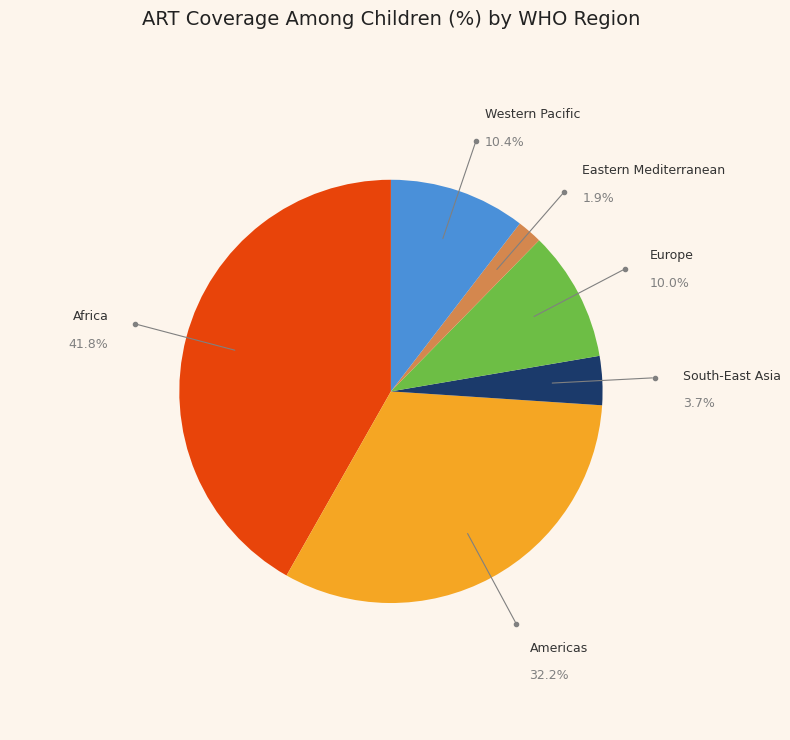

Does Europe account for over 50% of the chart?

No